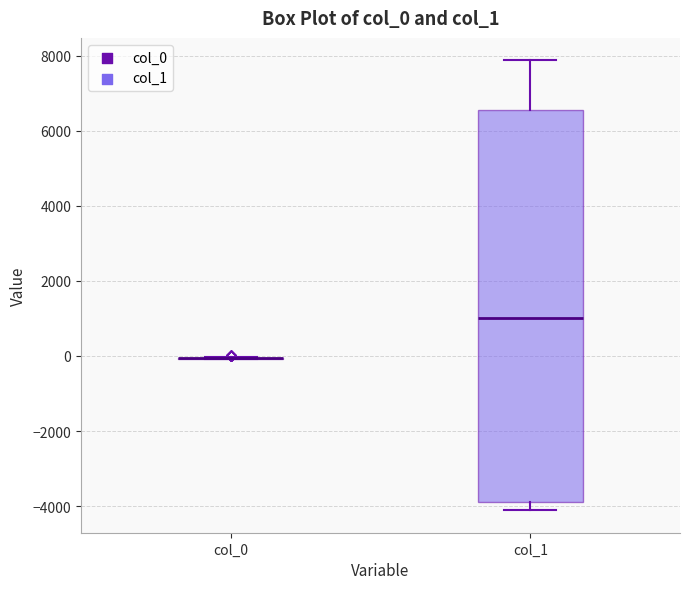

Where does the upper whisker of the box for col_1 end on the y-axis? The values are not printed on the chart, so give them approximately, as read against the axis.

7800